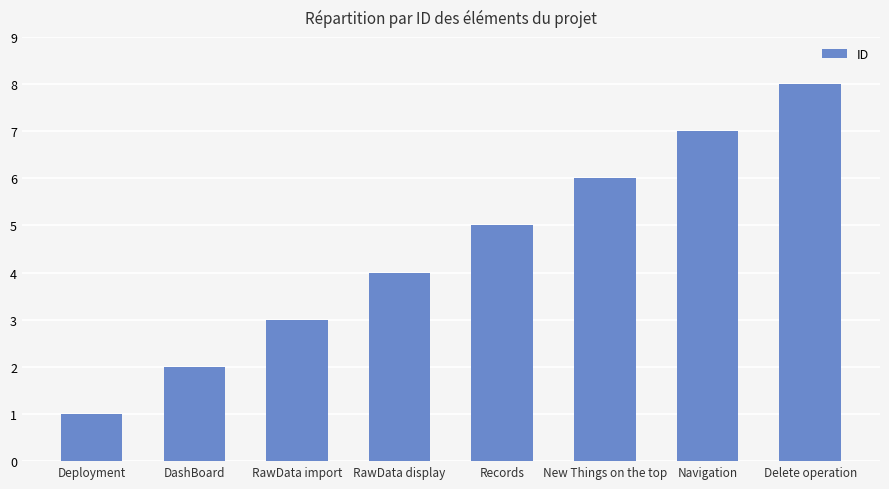

What is the greatest value displayed?

8